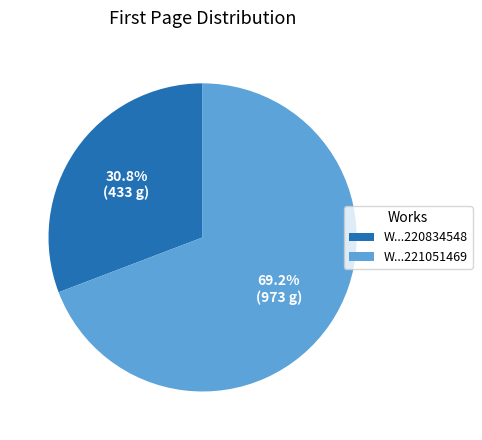

Does any single category account for the majority?

Yes